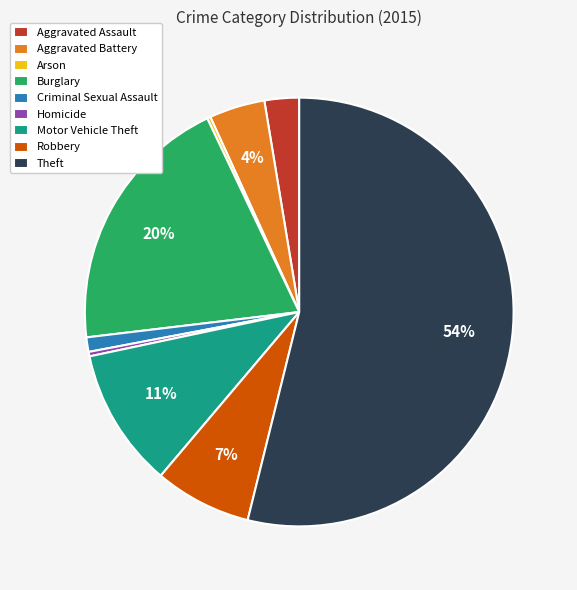

Approximately how many times larger is the value at Aggravated Battery compared to Theft?

0.1